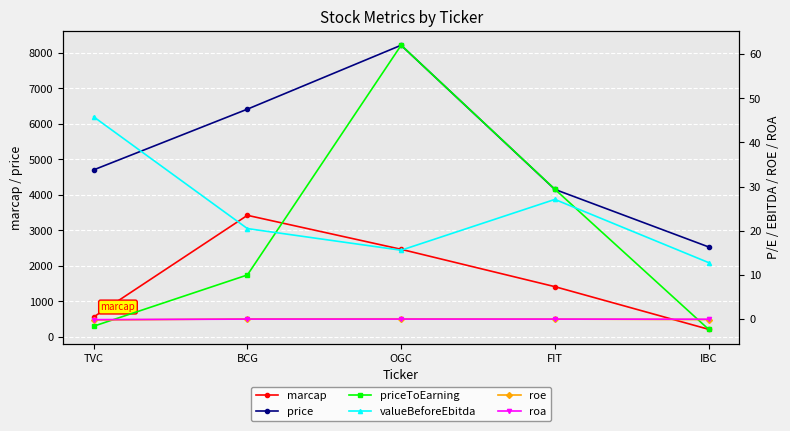

Is the value of price at FIT greater than the value of roe at TVC?

Yes